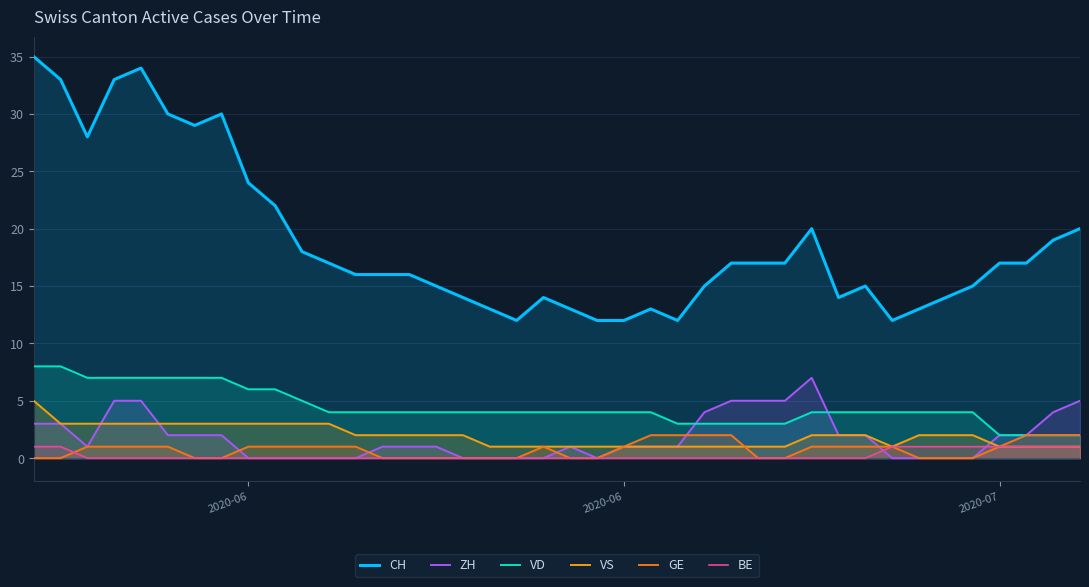

True or false: GE has more than 1 points higher than both neighbors.

False